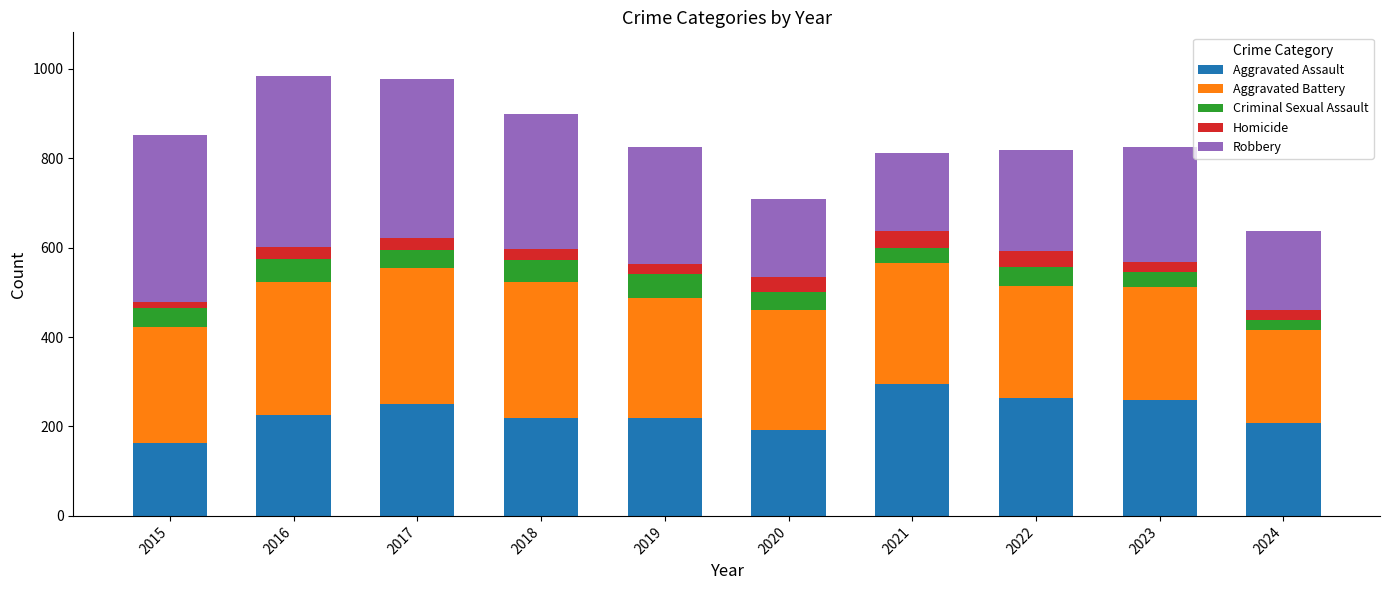

True or false: Aggravated Assault has a value of 301 at 2024.

False